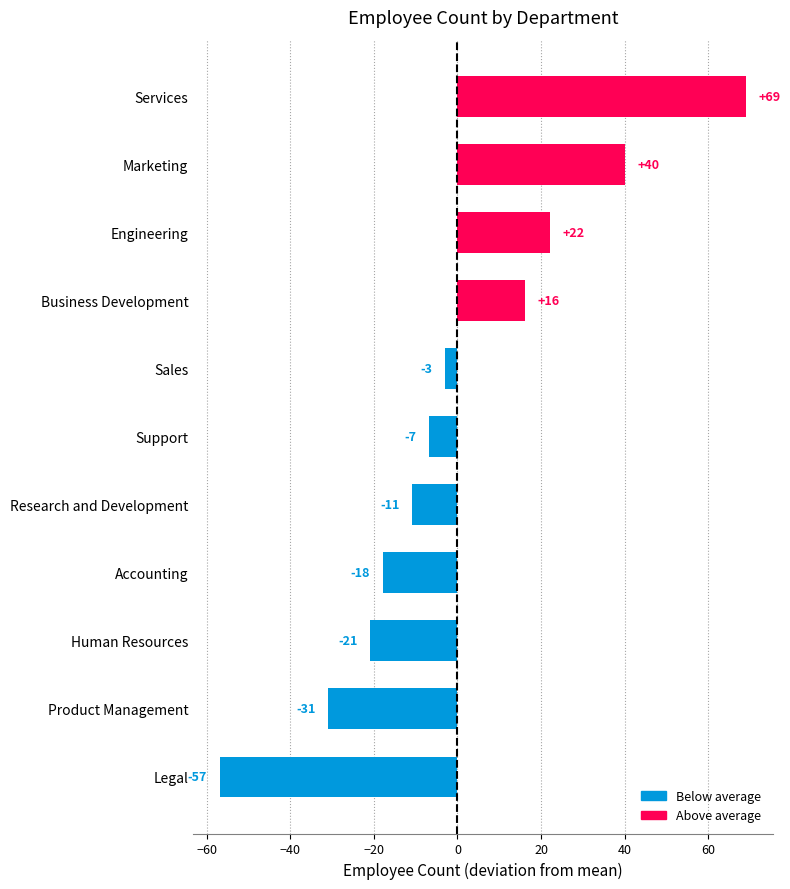

Count the number of data series in this chart.

1